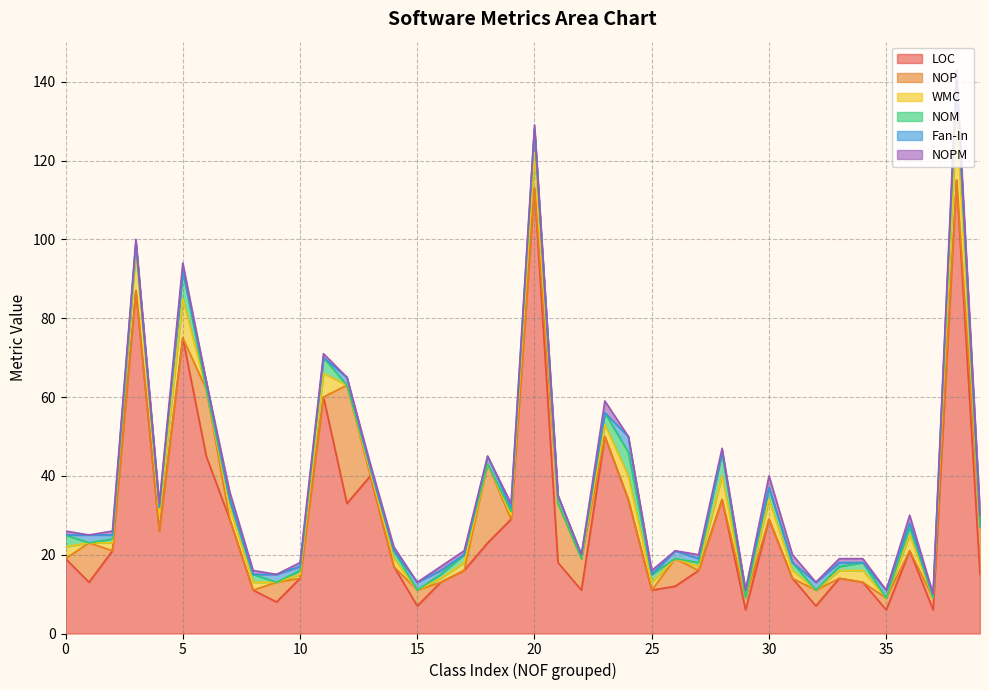

At which category is the sum across all series the highest?

38